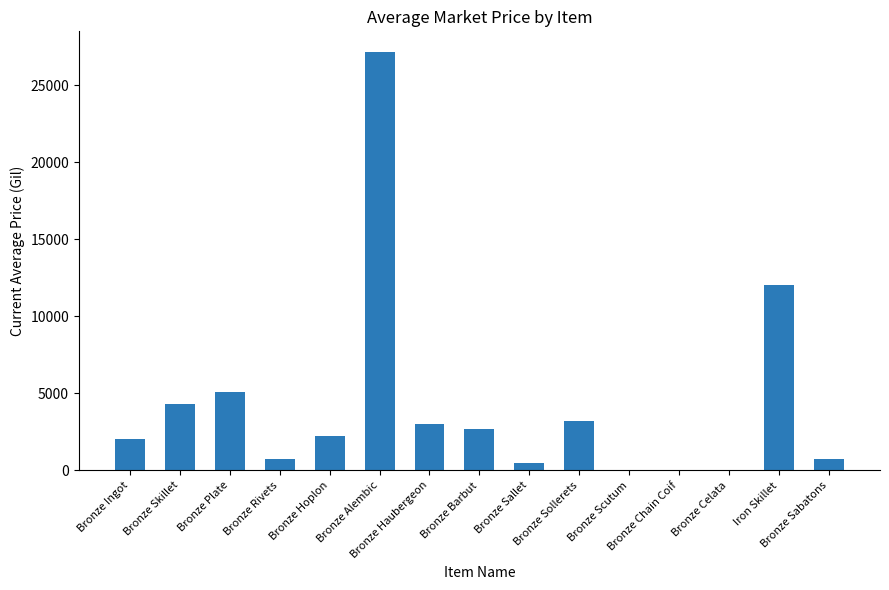

What is the maximum value shown in the chart?

27125.0